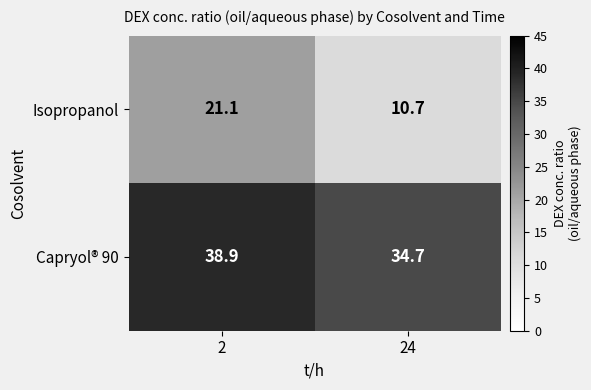

Reading right to left, list all the values displayed in this chart.

Isopropanol: 10.7	21.1
Capryol® 90: 34.7	38.9